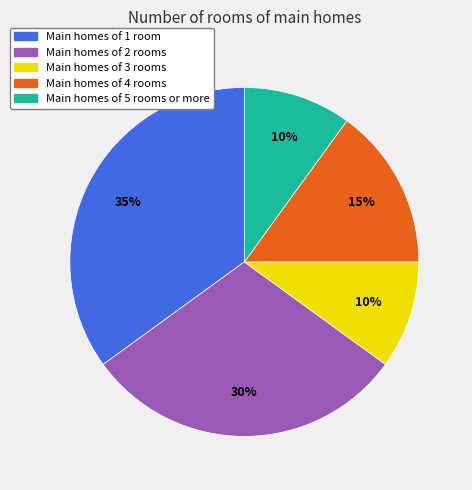

Do Main homes of 1 room and Main homes of 3 rooms together represent more than half of the pie?

No